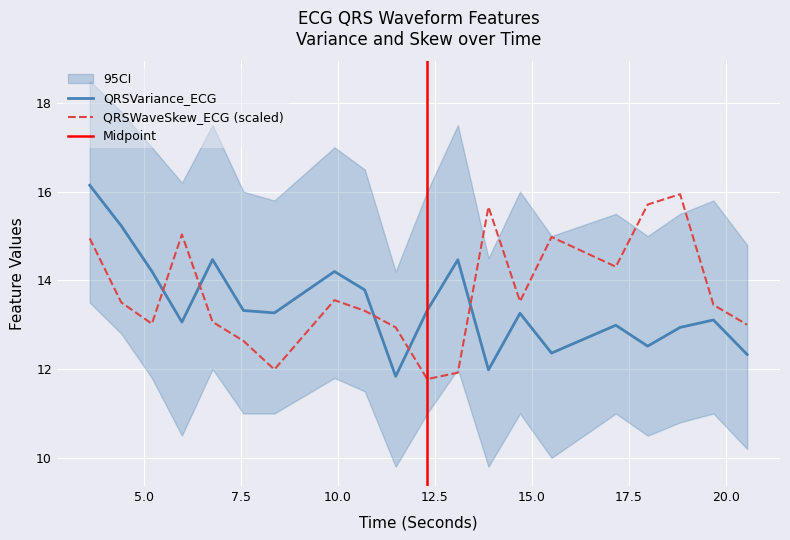

What is the label of the 14th point from the right?

8.3671875